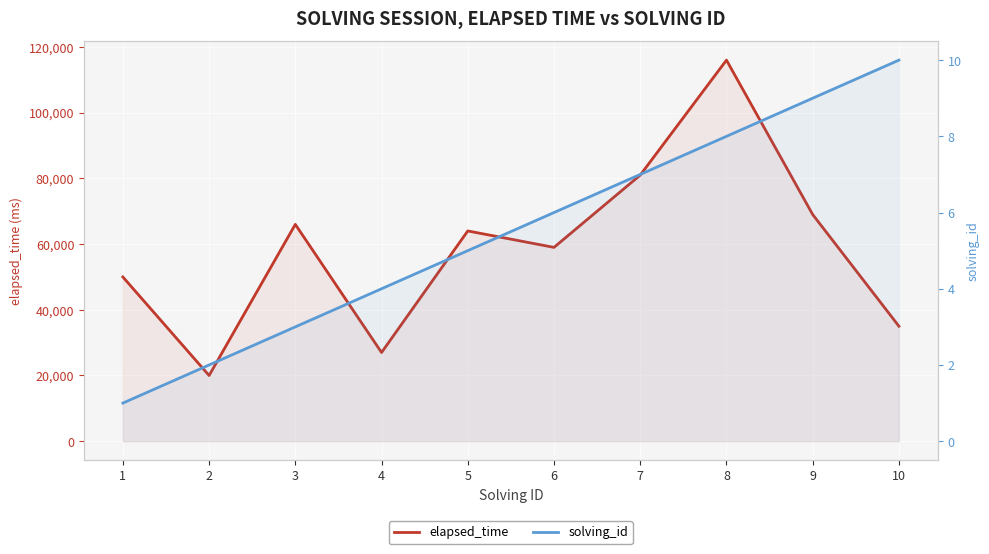

Reading left to right, extract all data points from this chart.

elapsed_time: 1=50000	2=20000	3=66000	4=27000	5=64000	6=59000	7=81000	8=116000	9=69000	10=35000
solving_id: 1=1	2=2	3=3	4=4	5=5	6=6	7=7	8=8	9=9	10=10